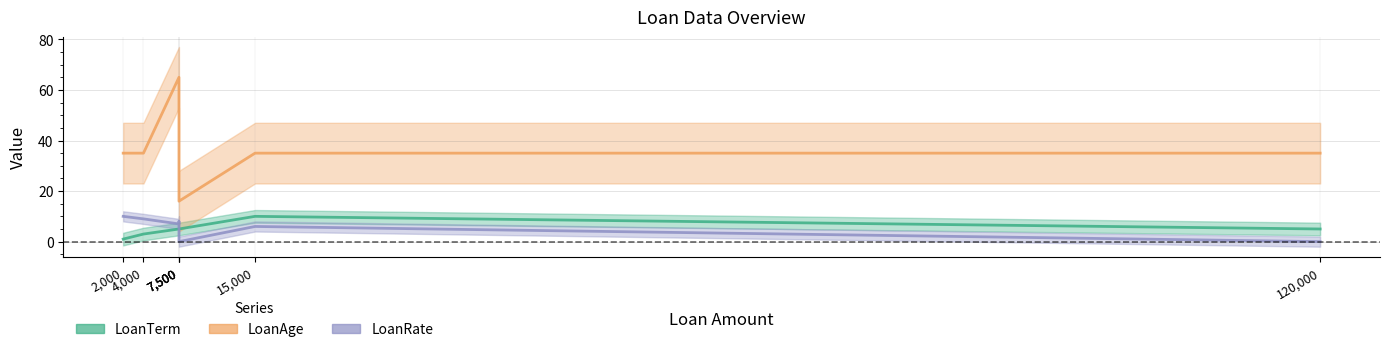

What is the difference between the maximum and minimum values in the LoanAge series?

49